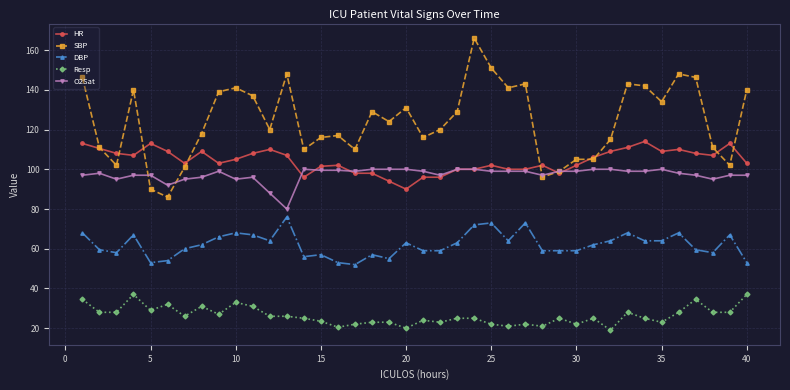

Which series has the largest range (max minus min)?

SBP